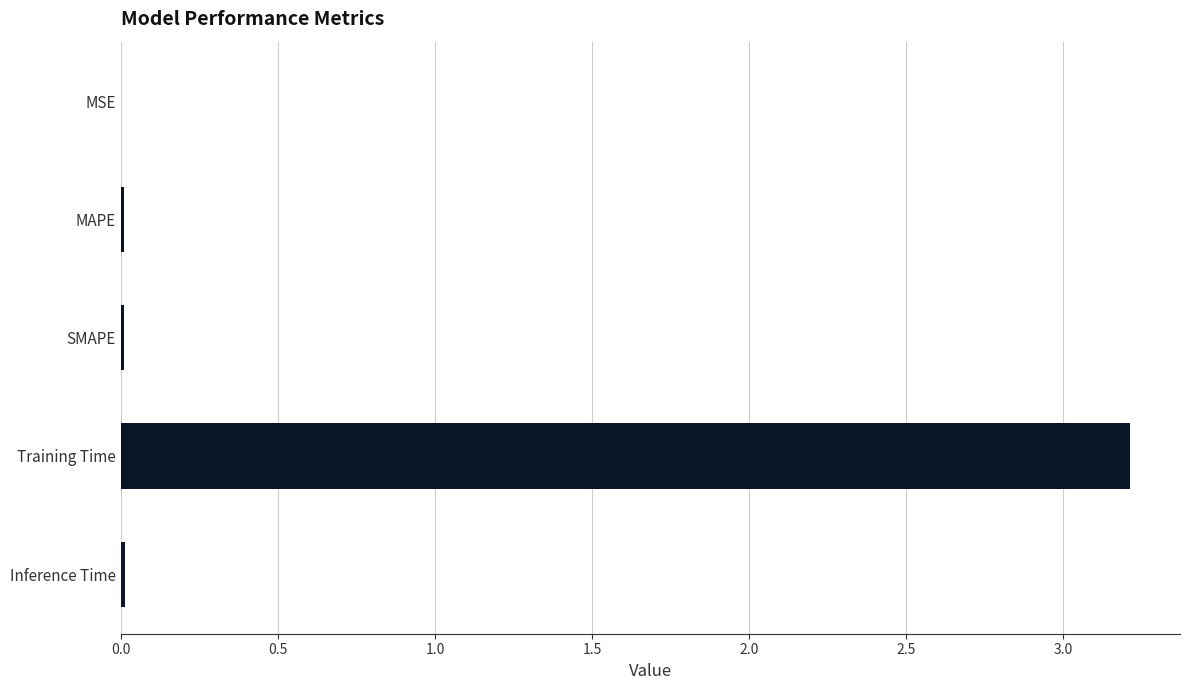

The chart shows a value of 0.0 at MSE. True or false?

True